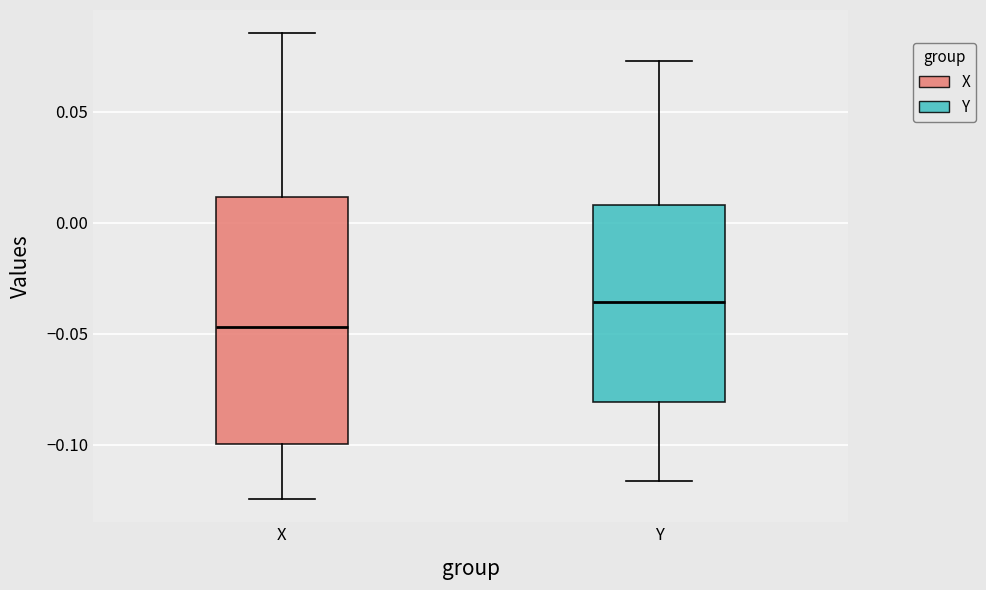

Reading left to right, read every box against the y-axis: the position of its median line, the range the box covers, and the ends of its whiskers. The values are not printed on the chart, so give them approximately, as read against the axis.

X: median -0.045, box -0.100 to 0.010, whiskers -0.125 to 0.085
Y: median -0.035, box -0.080 to 0.010, whiskers -0.115 to 0.075